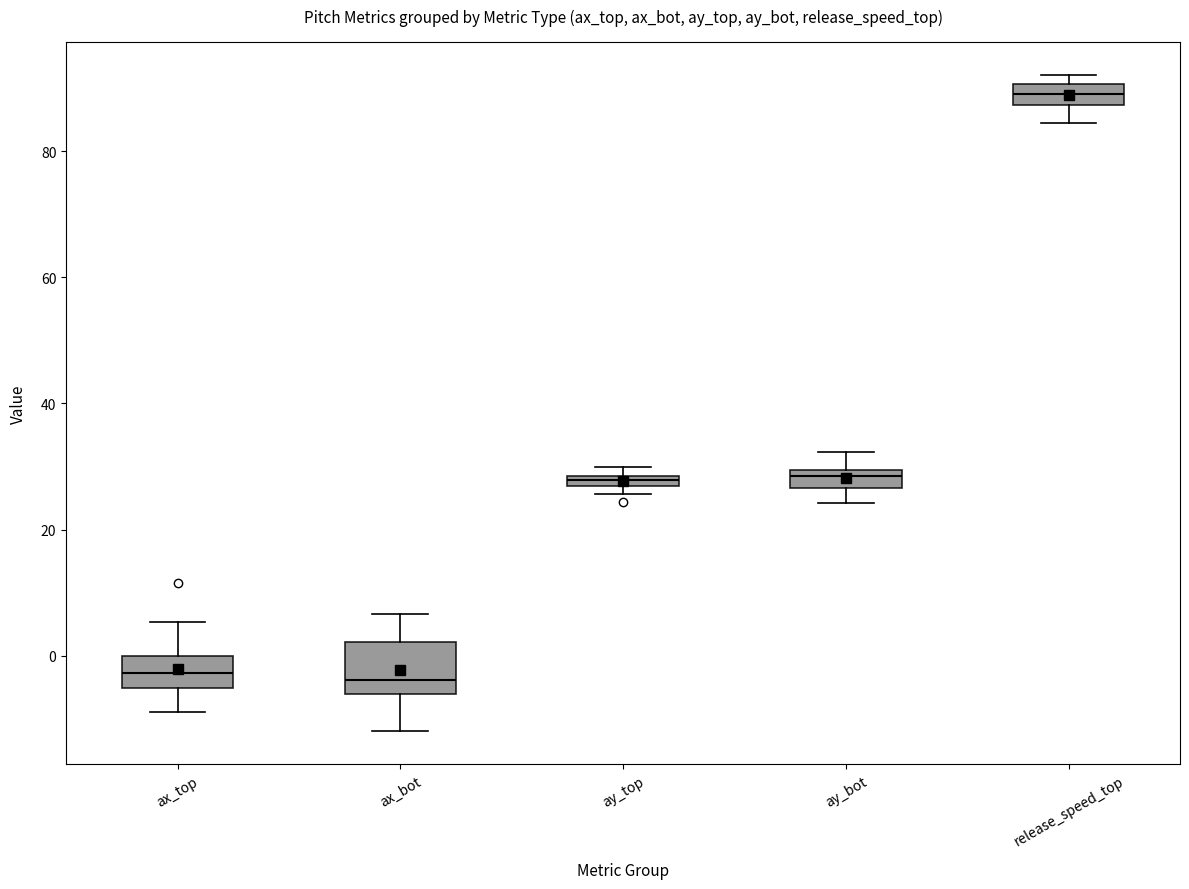

Which box has the highest median line?

release_speed_top